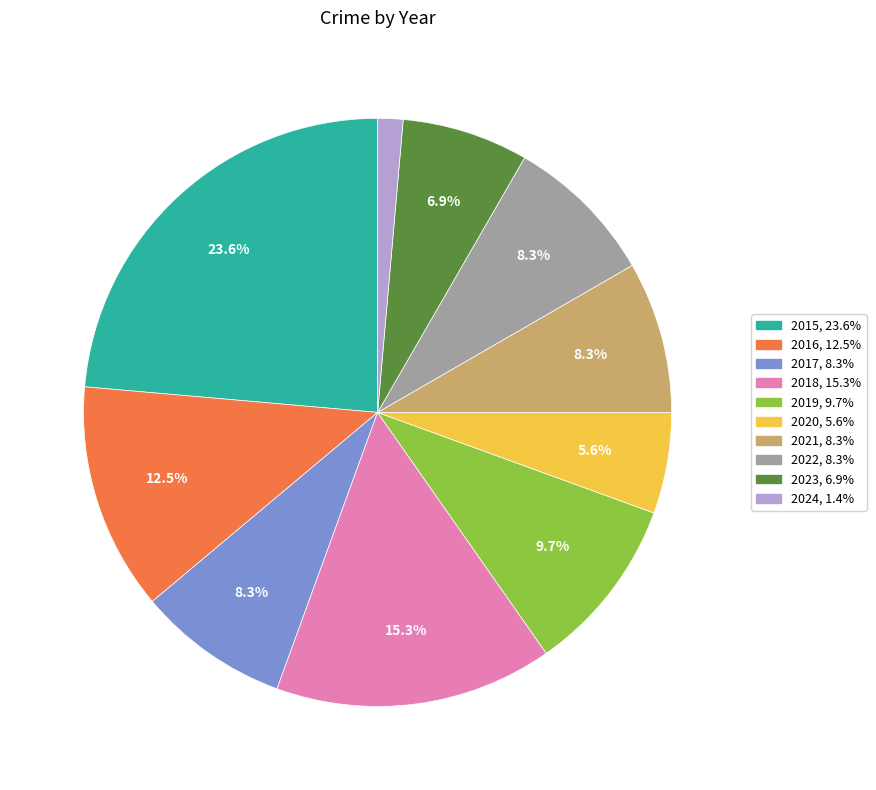

To the nearest percent, what is the difference between the 2016 and 2022 slice percentages?

4%